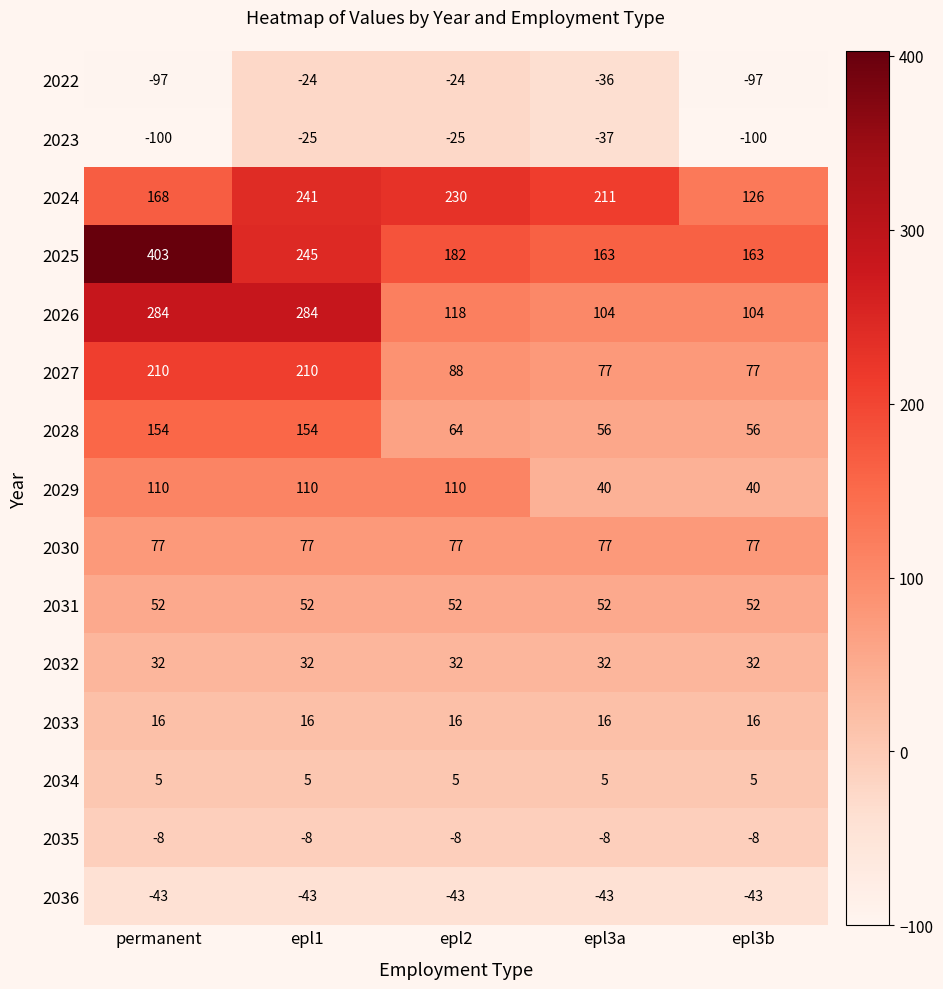

At how many categories does at least one series exceed 228?

3